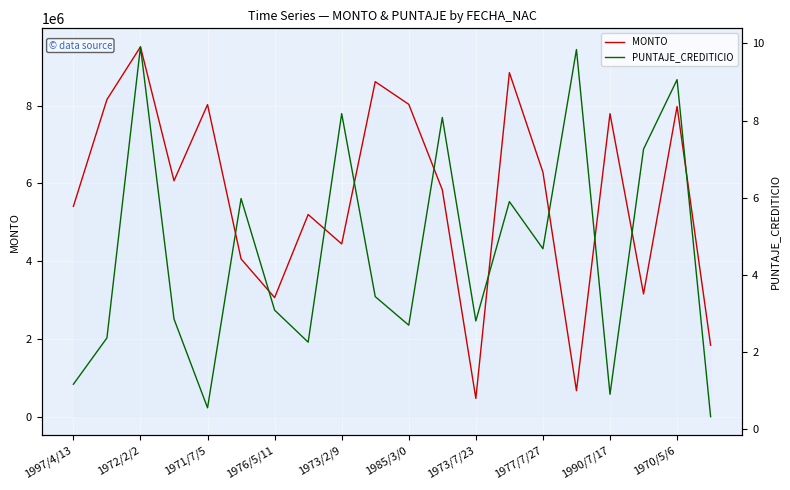

What is the sum of all PUNTAJE_CREDITICIO values?

91.4